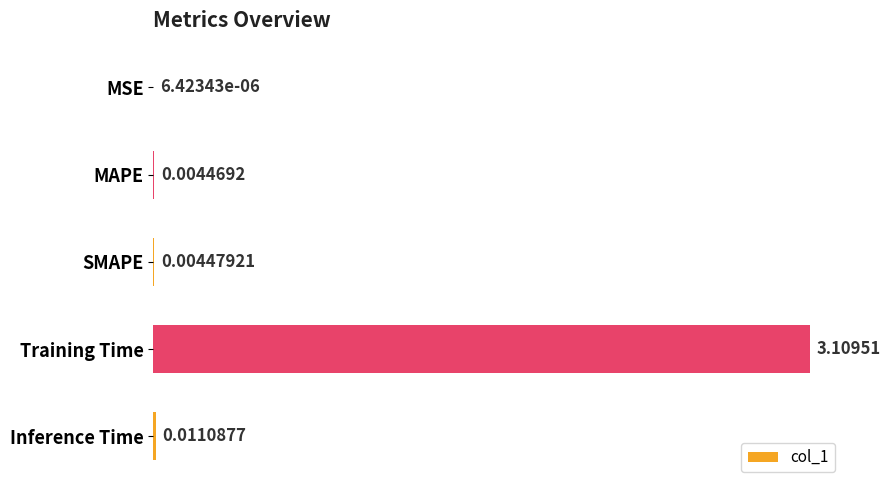

Where is the data nearest to the value 1?

Inference Time